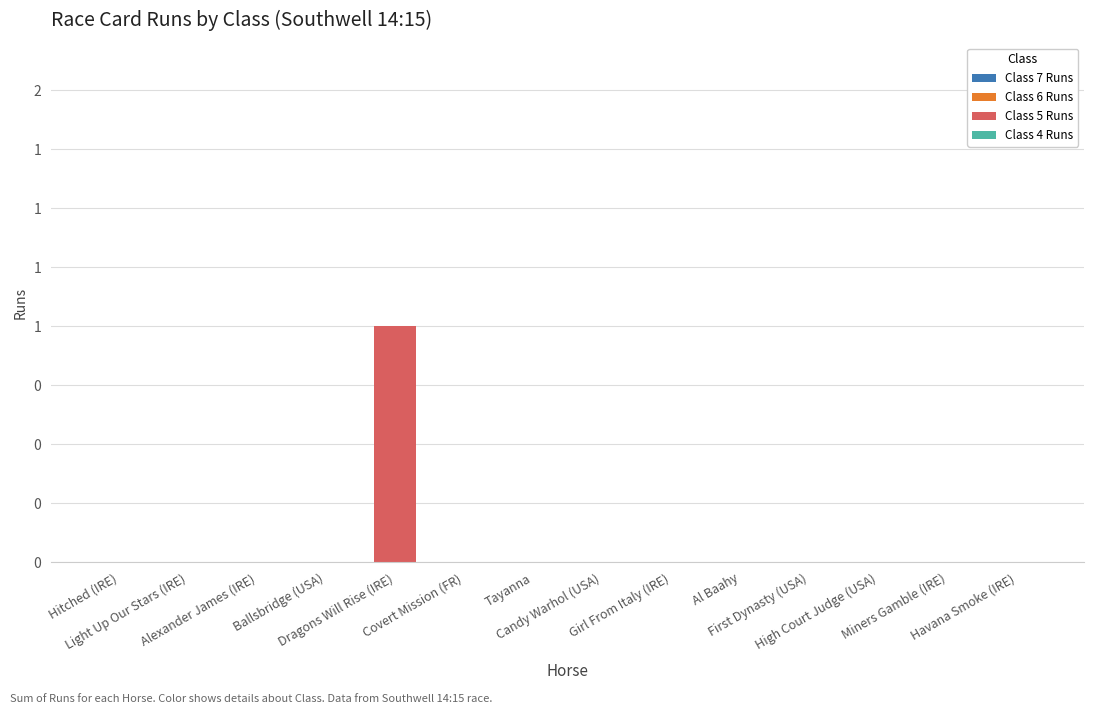

What position from the right is High Court Judge (USA)?

3